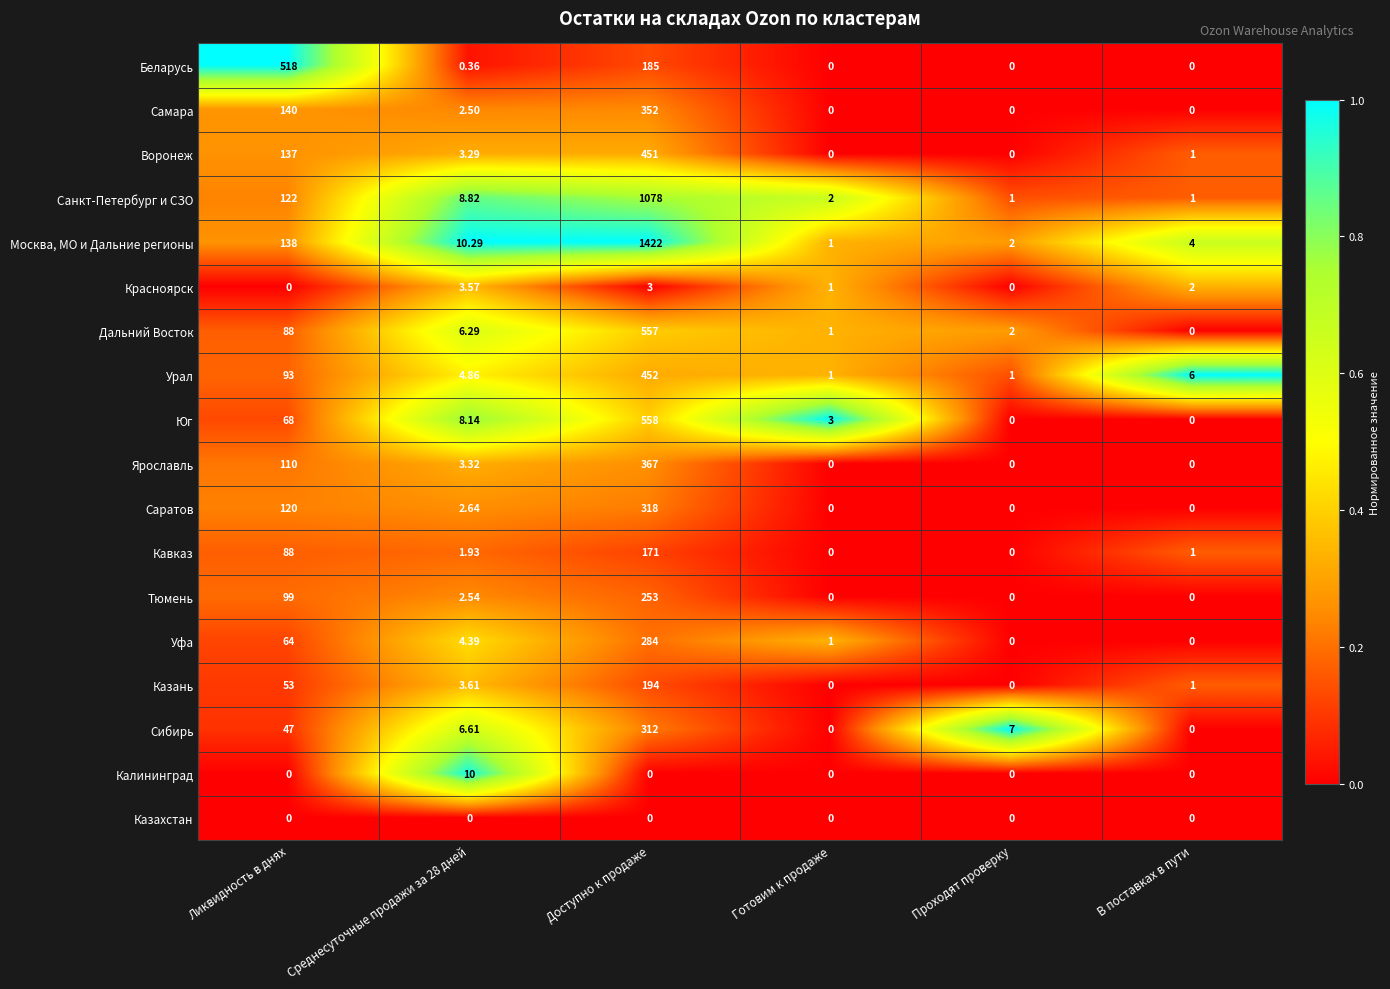

How many series are shown in this chart?

18